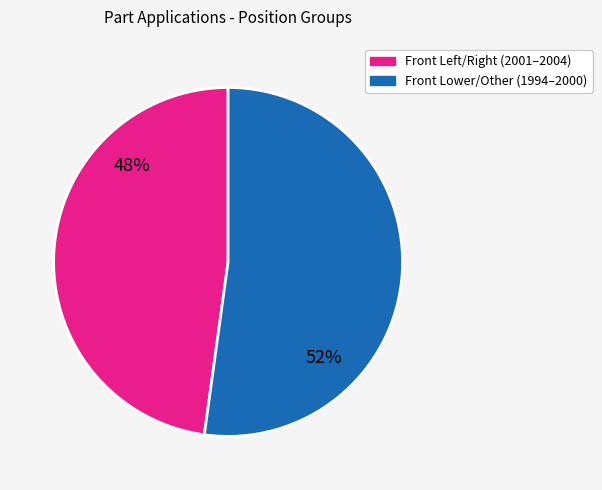

To the nearest percent, what is the average slice percentage?

50%